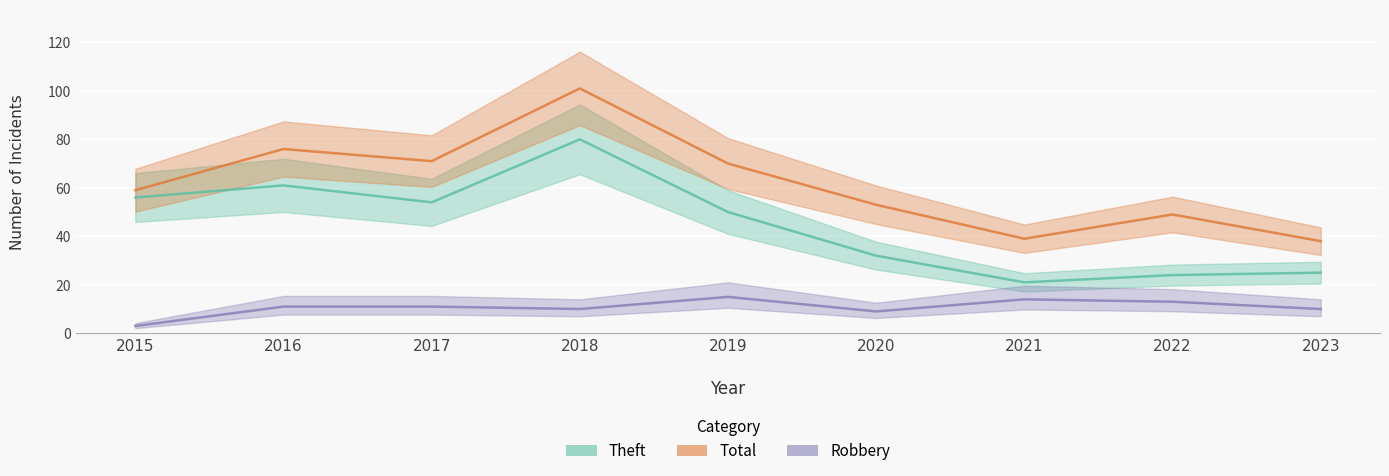

What is the difference between the maximum and minimum values in the Theft series?

59